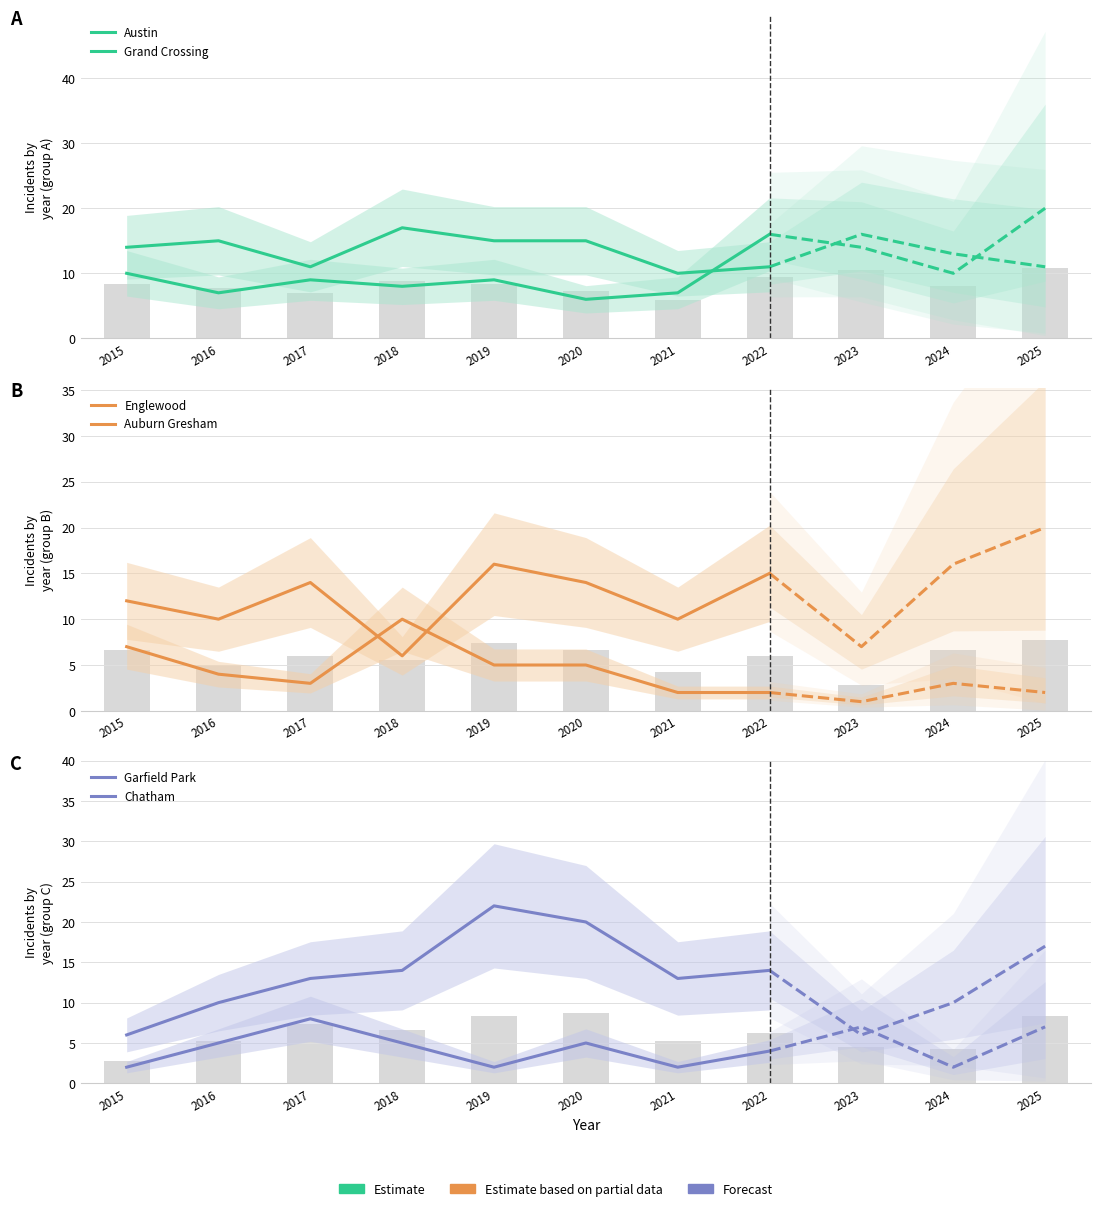

Where is Chatham nearest to the value 5?

2016